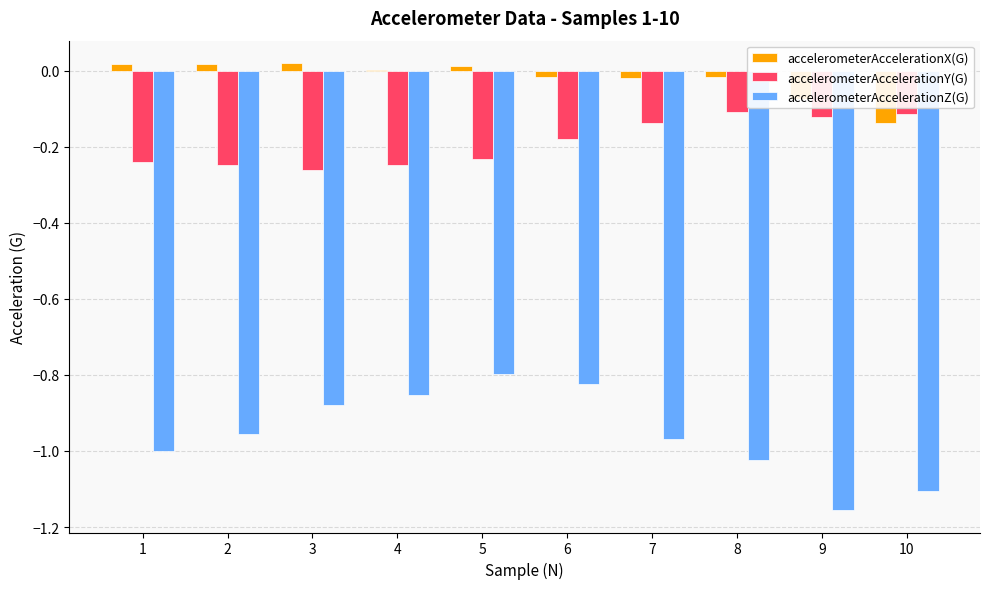

What are all the series names shown in the legend?

accelerometerAccelerationX(G), accelerometerAccelerationY(G), accelerometerAccelerationZ(G)